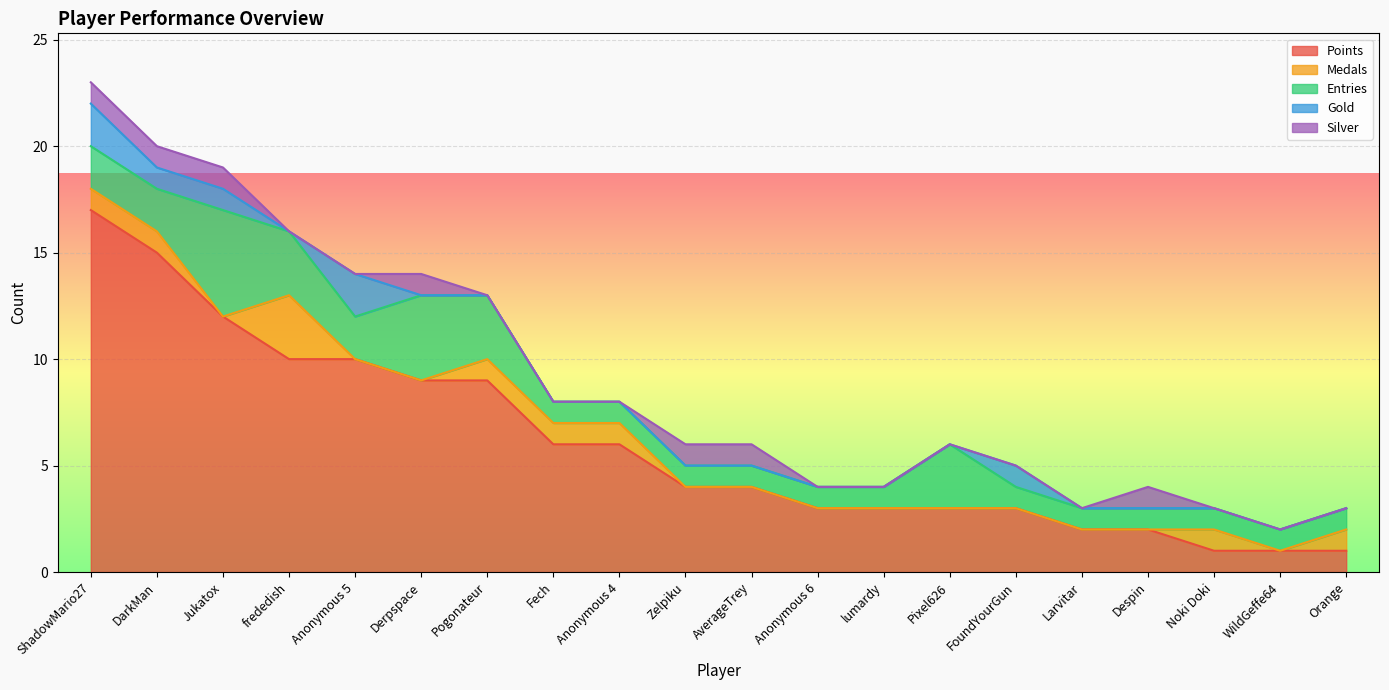

Which series has the widest spread of values?

Points